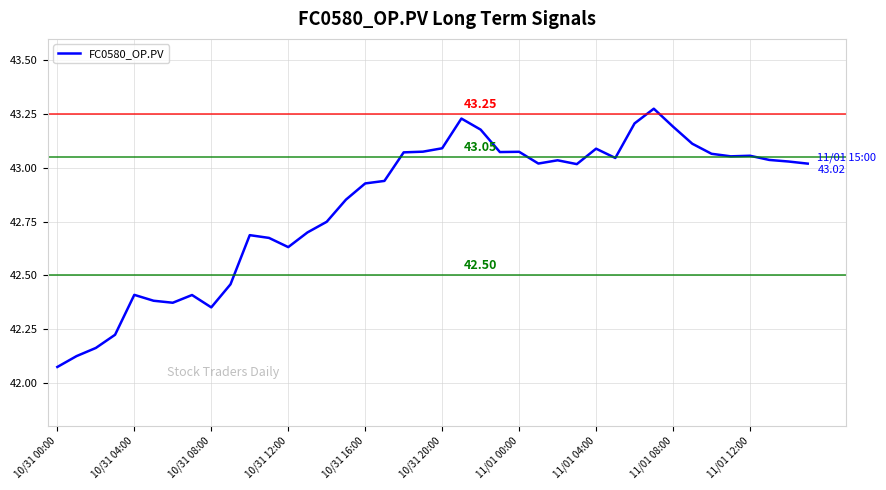

What is the average value?

42.8